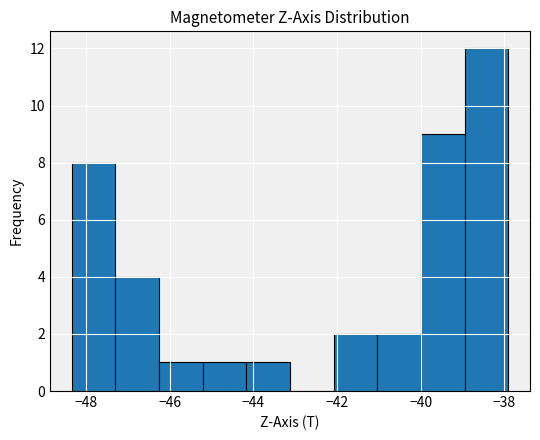

Reading left to right, transcribe this chart: for each bar, give the range it covers on the x-axis and its height. Neither the bar edges nor the heights are printed on the chart, so give them approximately, as read against the axes.

-48.4 to -47.2: 8
-47.2 to -46.2: 4
-46.2 to -45.2: 1
-45.2 to -44.2: 1
-44.2 to -43.2: 1
-43.2 to -42.0: 0
-42.0 to -41.0: 2
-41.0 to -40.0: 2
-40.0 to -39.0: 9
-39.0 to -38.0: 12